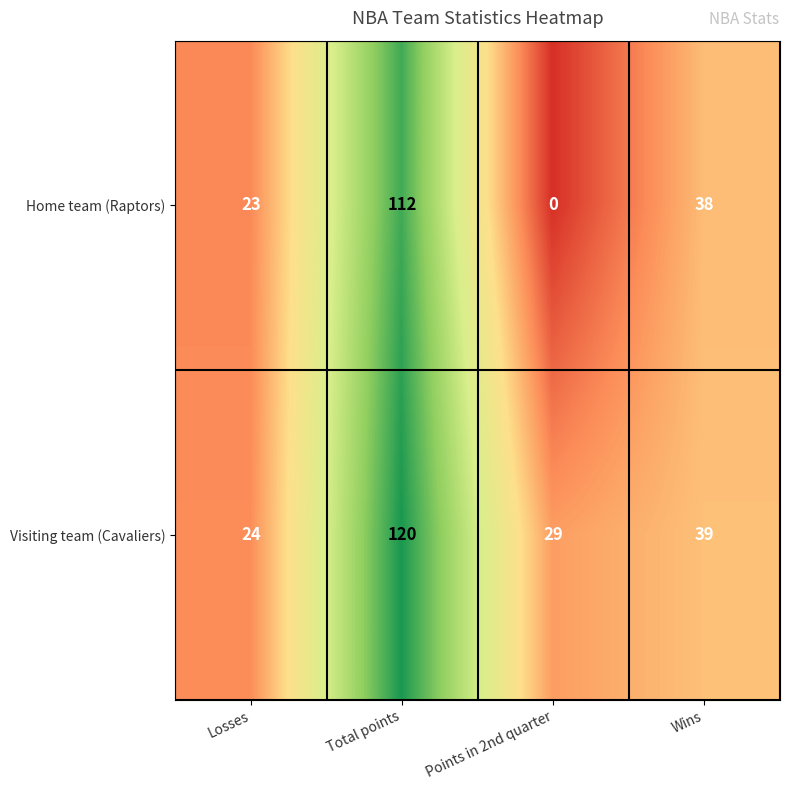

Which series has the largest total across all categories?

Visiting team (Cavaliers)